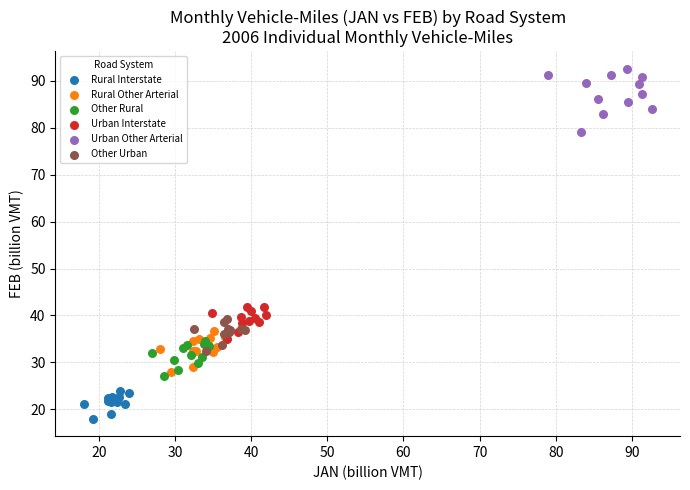

Which series has the widest spread of Y values?

Urban Other Arterial